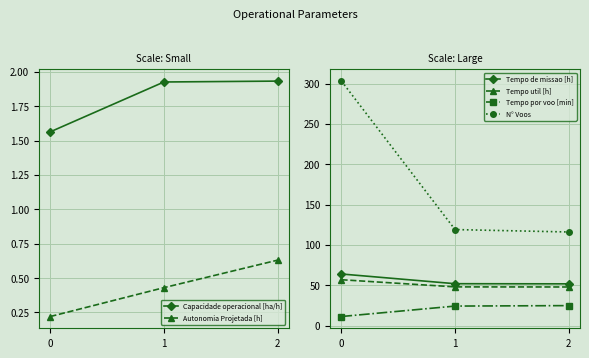

What is the difference between the Tempo util [h] values at 2 and 0?

9.0